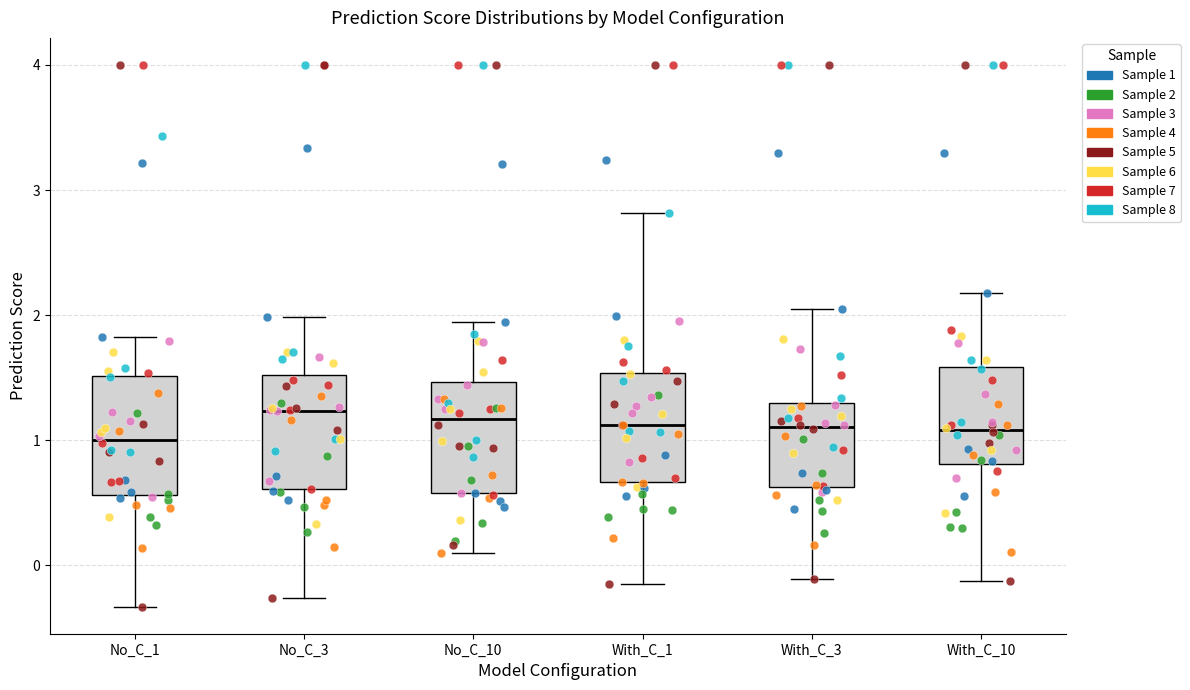

Where is the upper edge of the box for No_C_10 on the y-axis? The values are not printed on the chart, so give them approximately, as read against the axis.

1.5